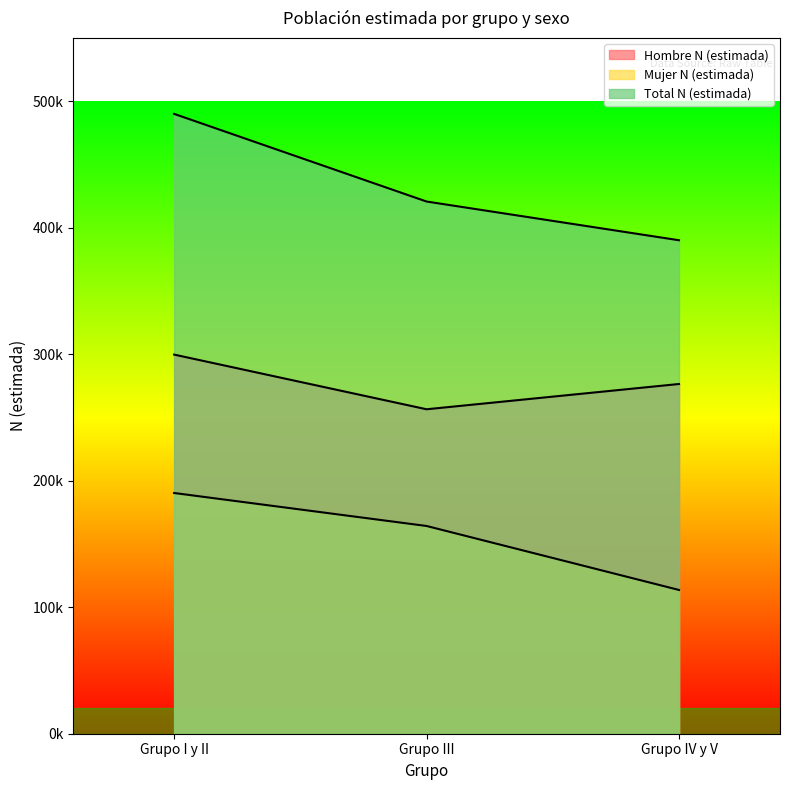

Which series has the largest total across all categories?

Total N (estimada)